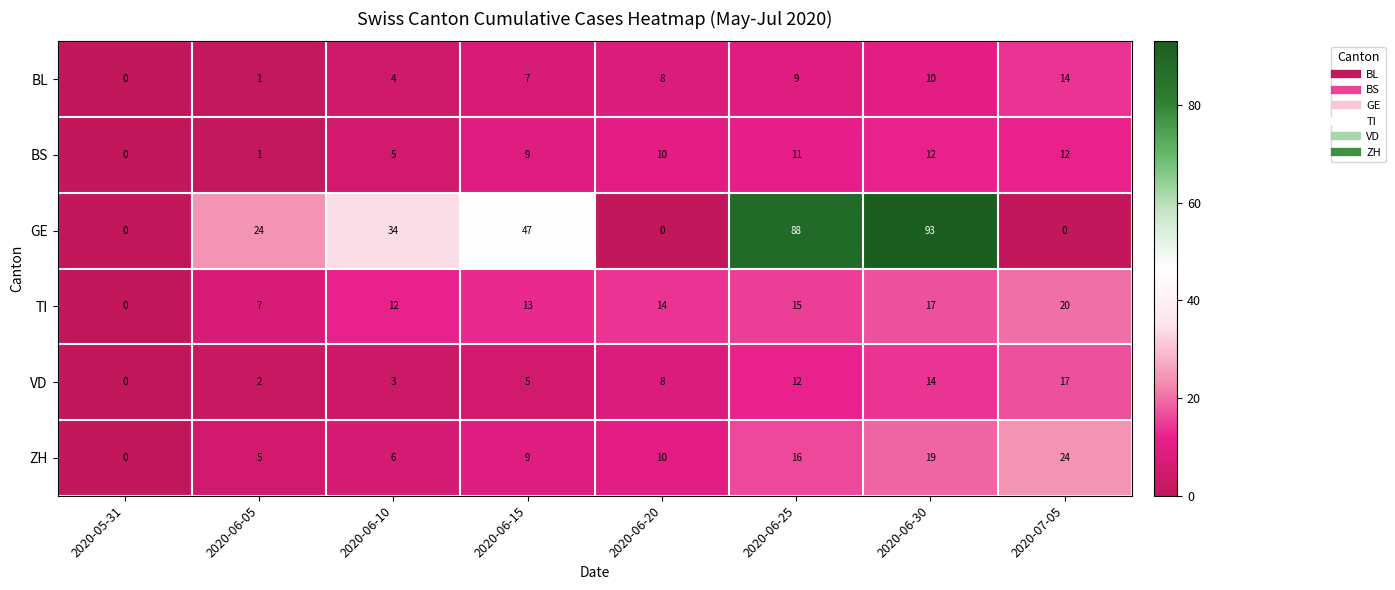

True or false: GE has a value of 0 at 2020-06-20.

True